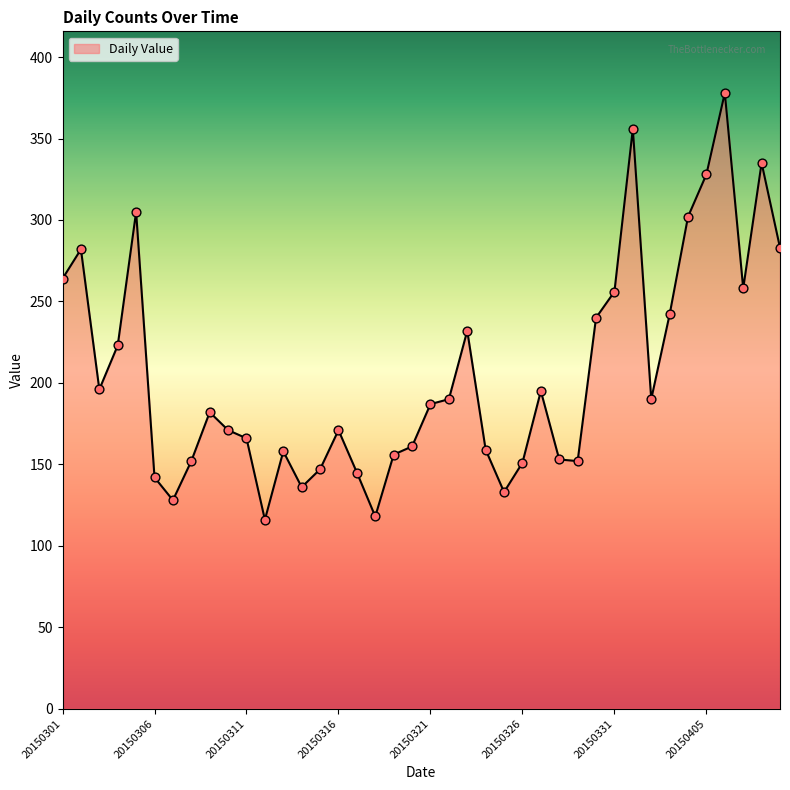

What is the minimum value shown in the chart?

116